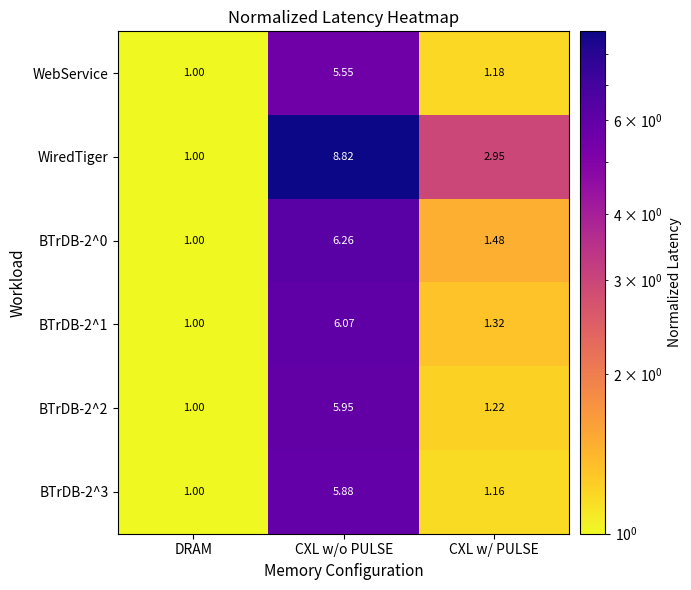

Rank the series by their maximum value, from highest to lowest.

WiredTiger, BTrDB-2^0, BTrDB-2^1, BTrDB-2^2, BTrDB-2^3, WebService